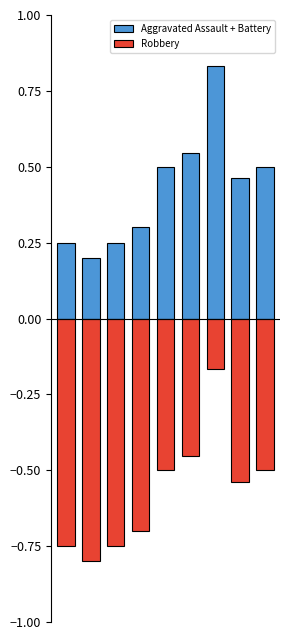

What is the smallest value displayed?

-0.8